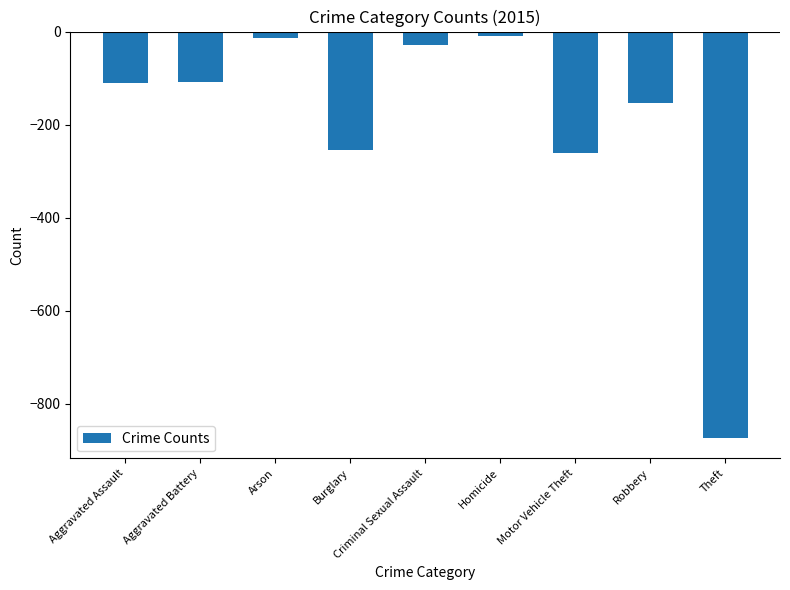

What is the smallest value displayed?

-874